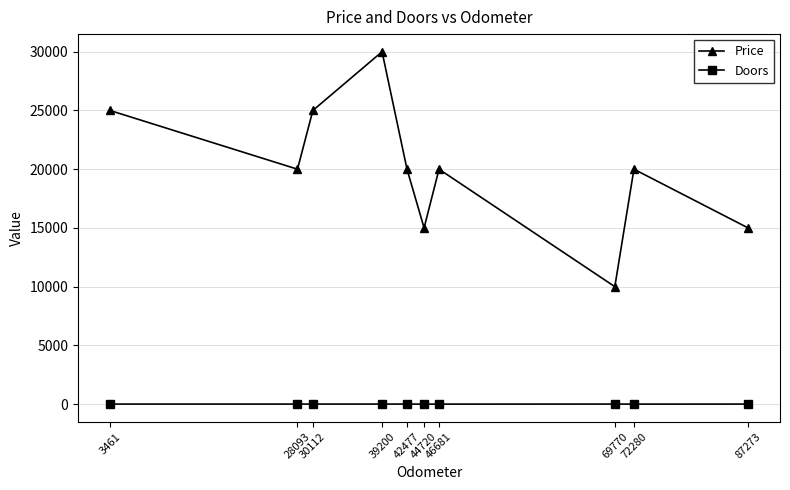

At how many categories does at least one series exceed 28212?

1